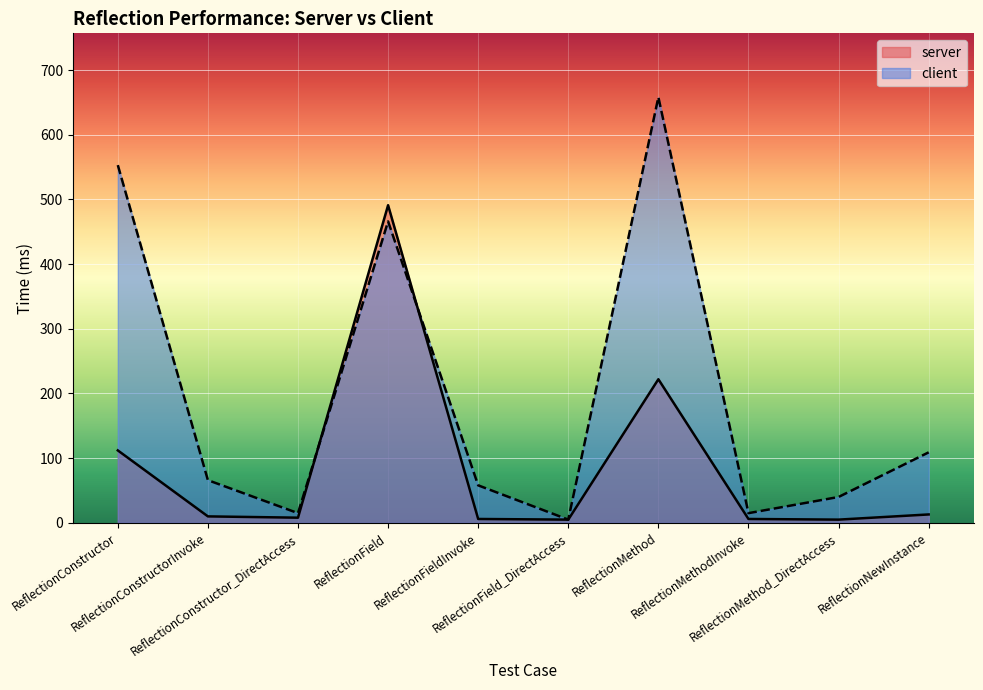

Reading left to right, extract all data points from this chart.

server: ReflectionConstructor=112	ReflectionConstructorInvoke=10	ReflectionConstructor_DirectAccess=8	ReflectionField=491	ReflectionFieldInvoke=6	ReflectionField_DirectAccess=5	ReflectionMethod=222	ReflectionMethodInvoke=6	ReflectionMethod_DirectAccess=5	ReflectionNewInstance=13
client: ReflectionConstructor=553	ReflectionConstructorInvoke=66	ReflectionConstructor_DirectAccess=15	ReflectionField=466	ReflectionFieldInvoke=58	ReflectionField_DirectAccess=5	ReflectionMethod=658	ReflectionMethodInvoke=15	ReflectionMethod_DirectAccess=40	ReflectionNewInstance=109